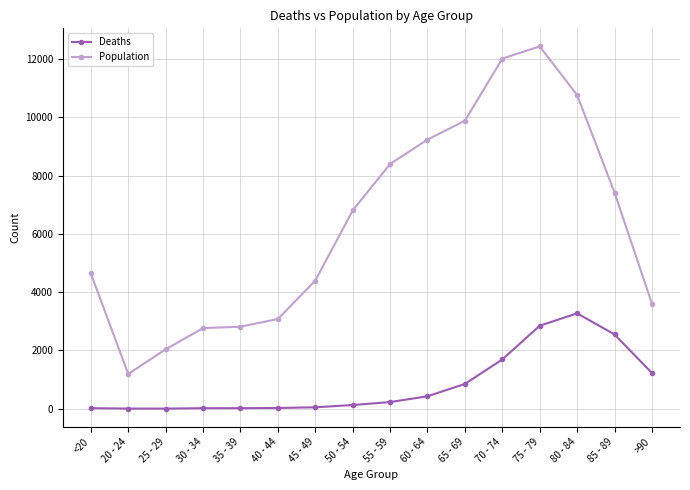

Does the chart have visible grid lines?

Yes